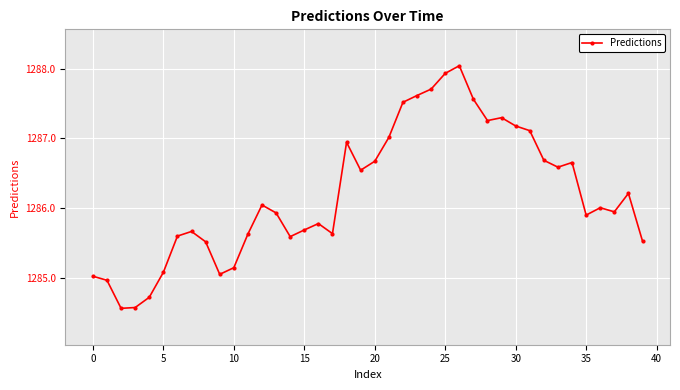

What is the value of the 20th point from the left?

1286.5